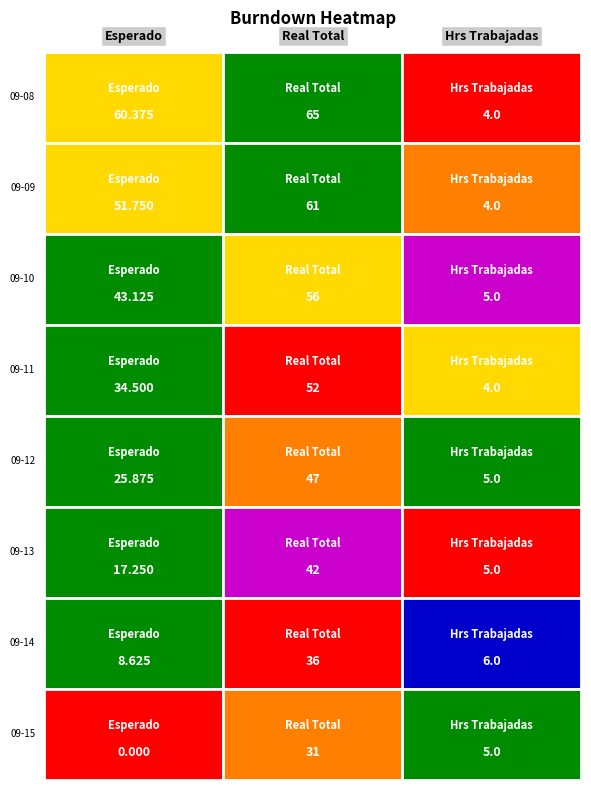

List the series in order of their peak value, highest first.

Real Total, Esperado, Hrs Trabajadas